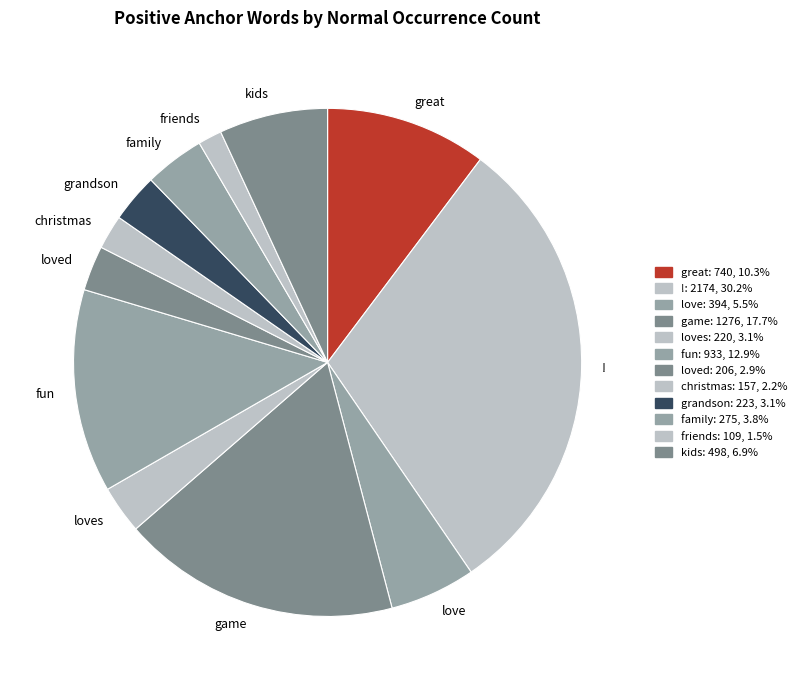

Does loves represent more than half of the total?

No